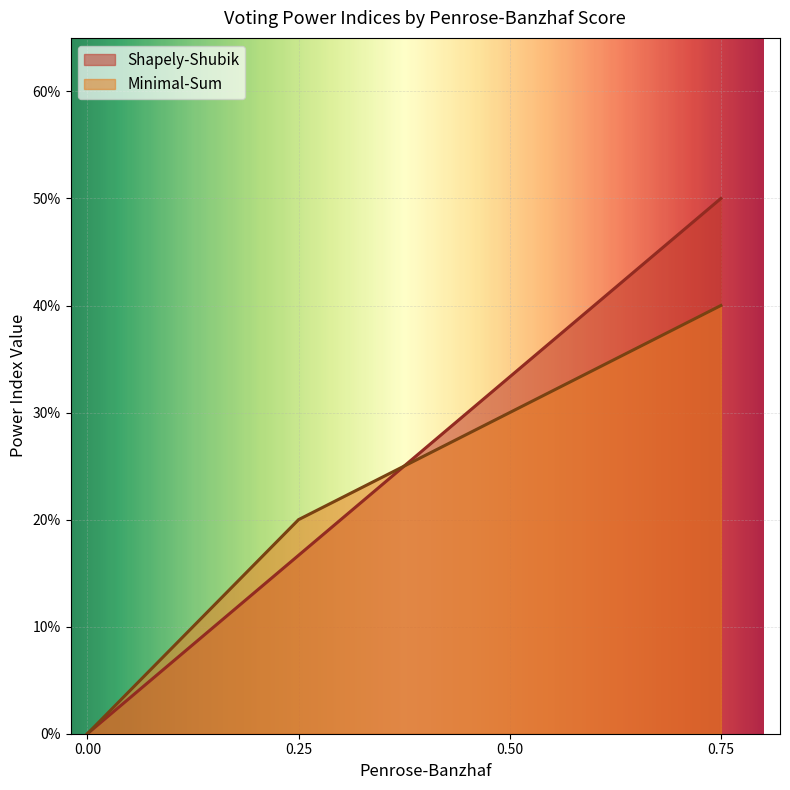

What is the highest value of the Minimal-Sum series?

0.4